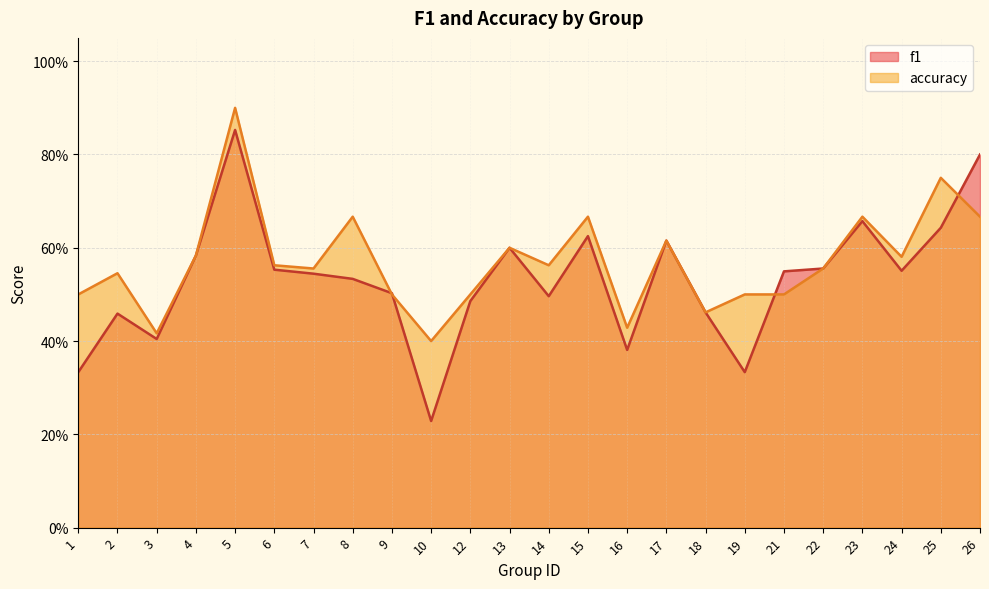

The value of accuracy at 15 is 0.7. True or false?

True